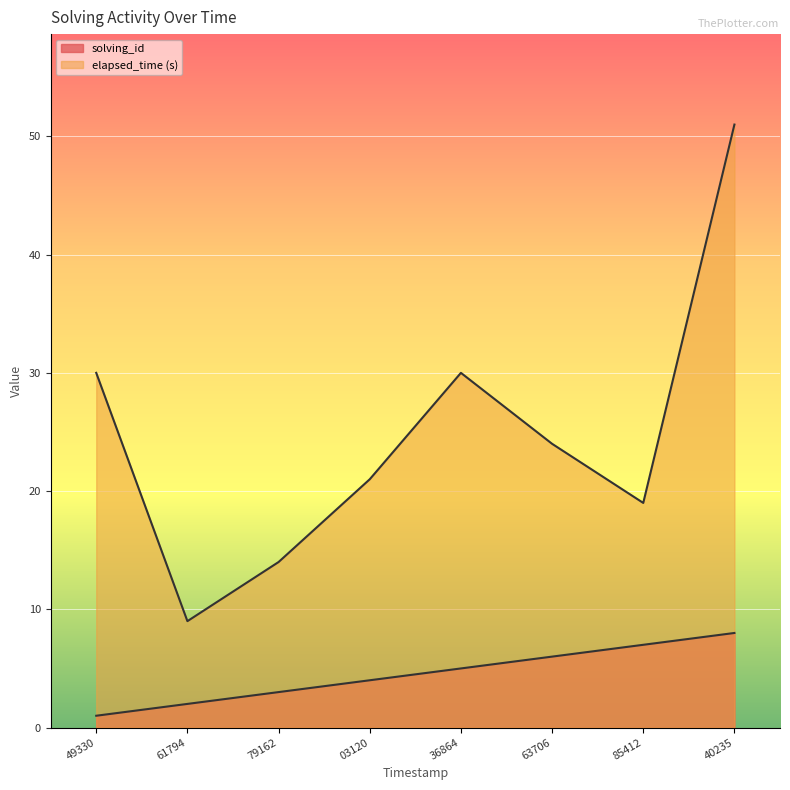

True or false: solving_id and elapsed_time intersect in this chart.

False